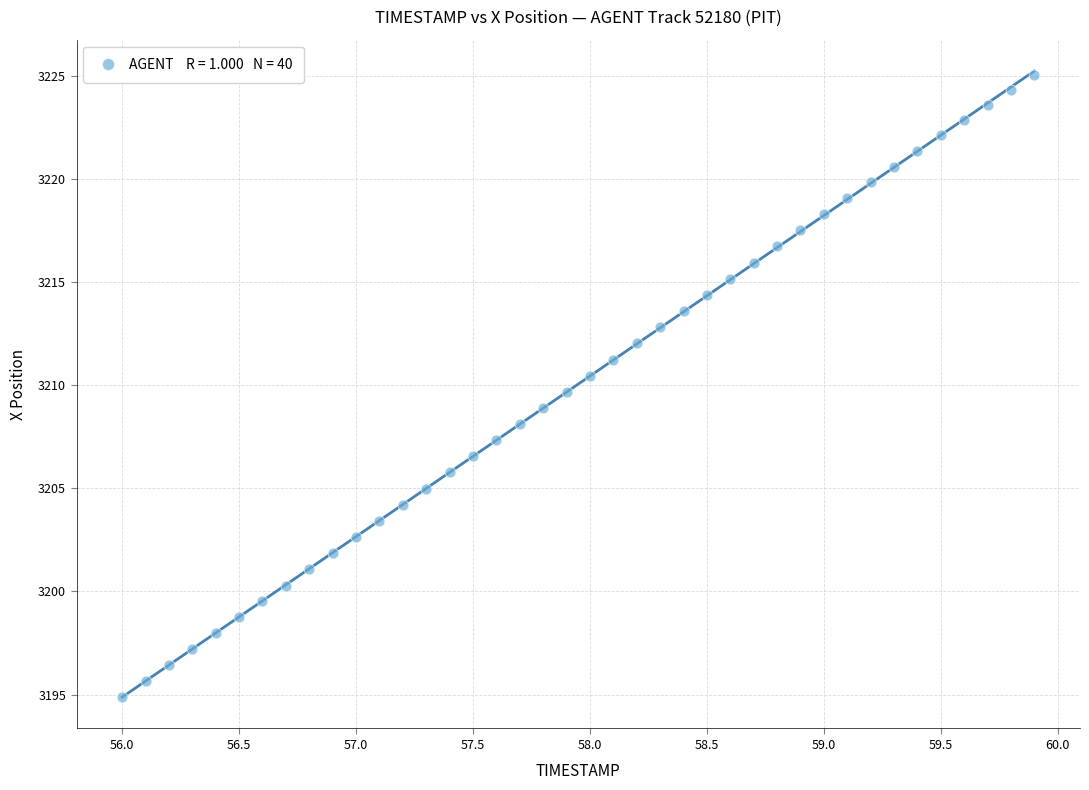

What is the range of X values (max minus min)?

3.9